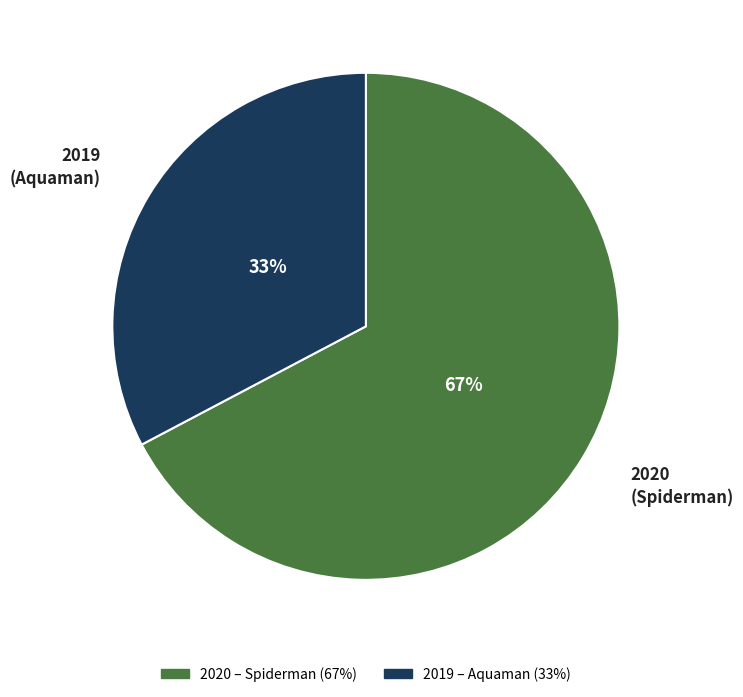

To the nearest percent, what percentage of the pie is 2020?

67%